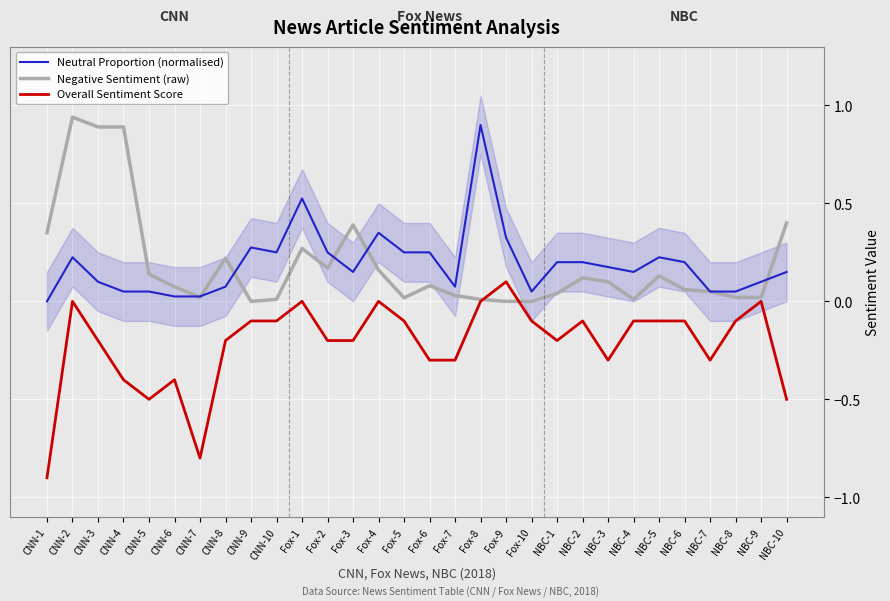

Rank the categories by Overall Sentiment Score value from lowest to highest.

CNN-1, CNN-7, CNN-5, NBC-10, CNN-4, CNN-6, Fox-6, Fox-7, NBC-3, NBC-7, CNN-3, CNN-8, Fox-2, Fox-3, NBC-1, CNN-9, CNN-10, Fox-5, Fox-10, NBC-2, NBC-4, NBC-5, NBC-6, NBC-8, CNN-2, Fox-1, Fox-4, Fox-8, NBC-9, Fox-9